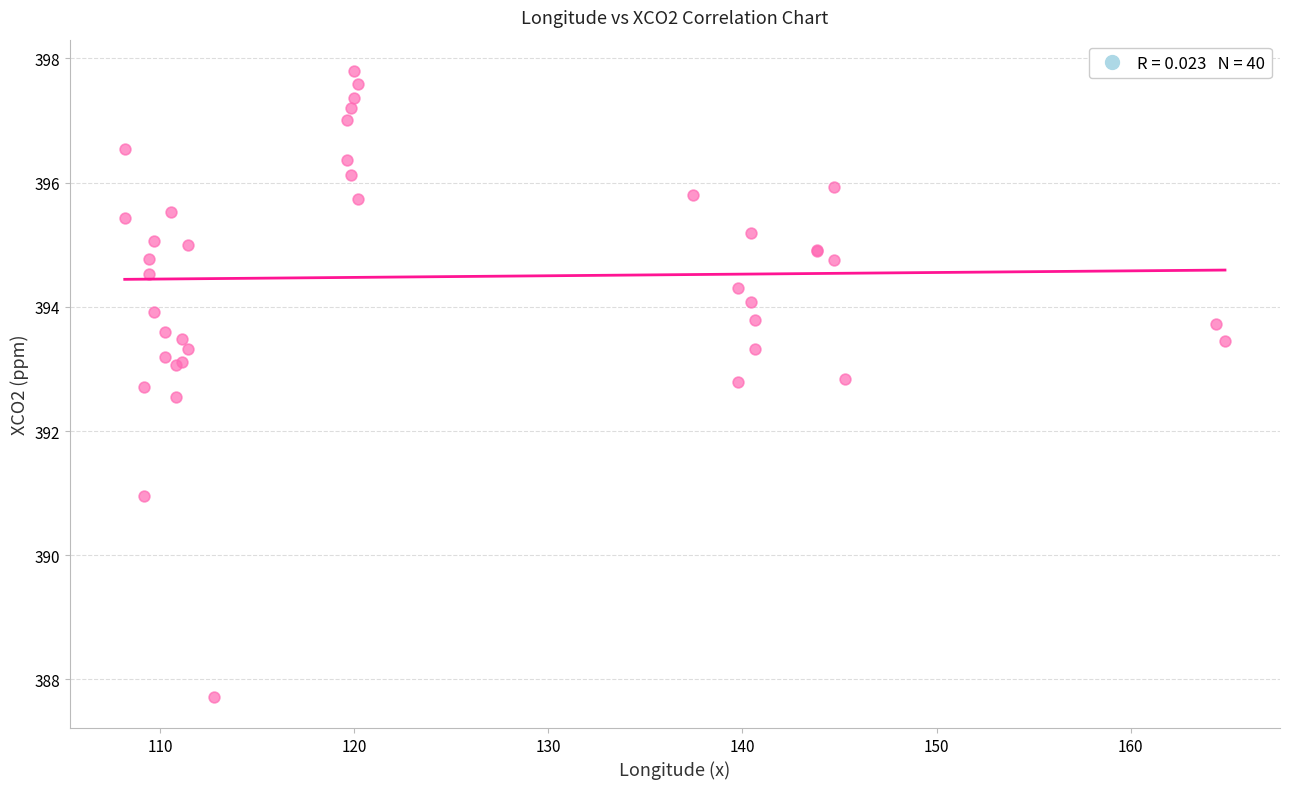

What Y value in the scatter plot is closest to 392?

392.6